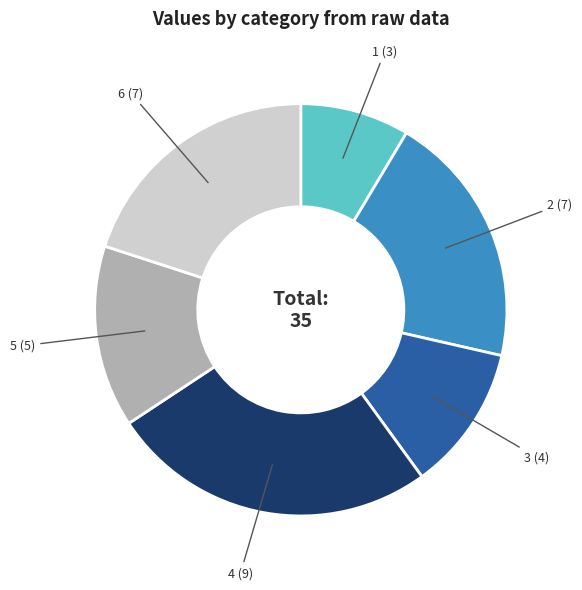

Is there any slice that represents more than half of the pie?

No